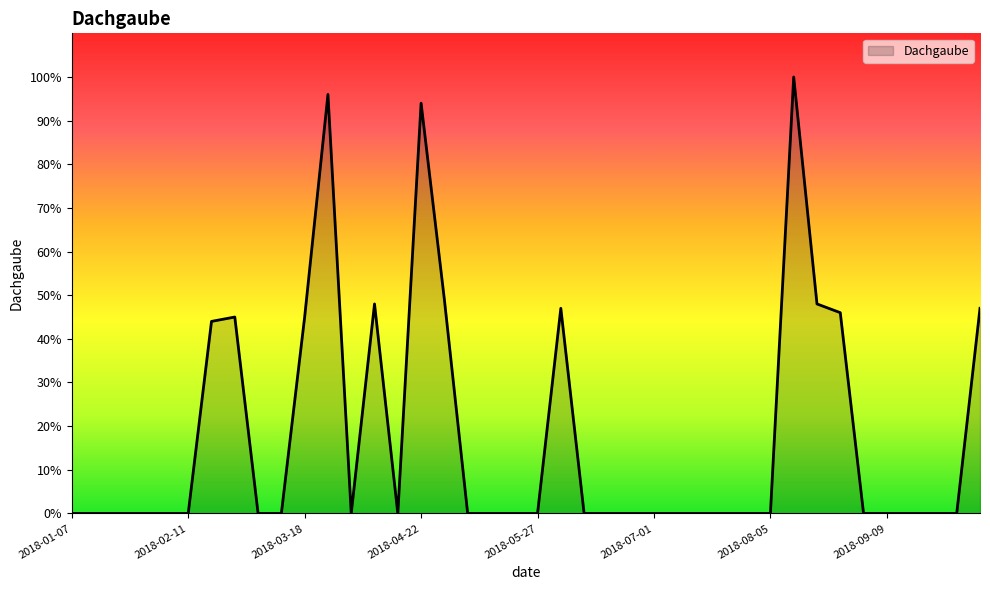

What is the greatest value displayed?

100